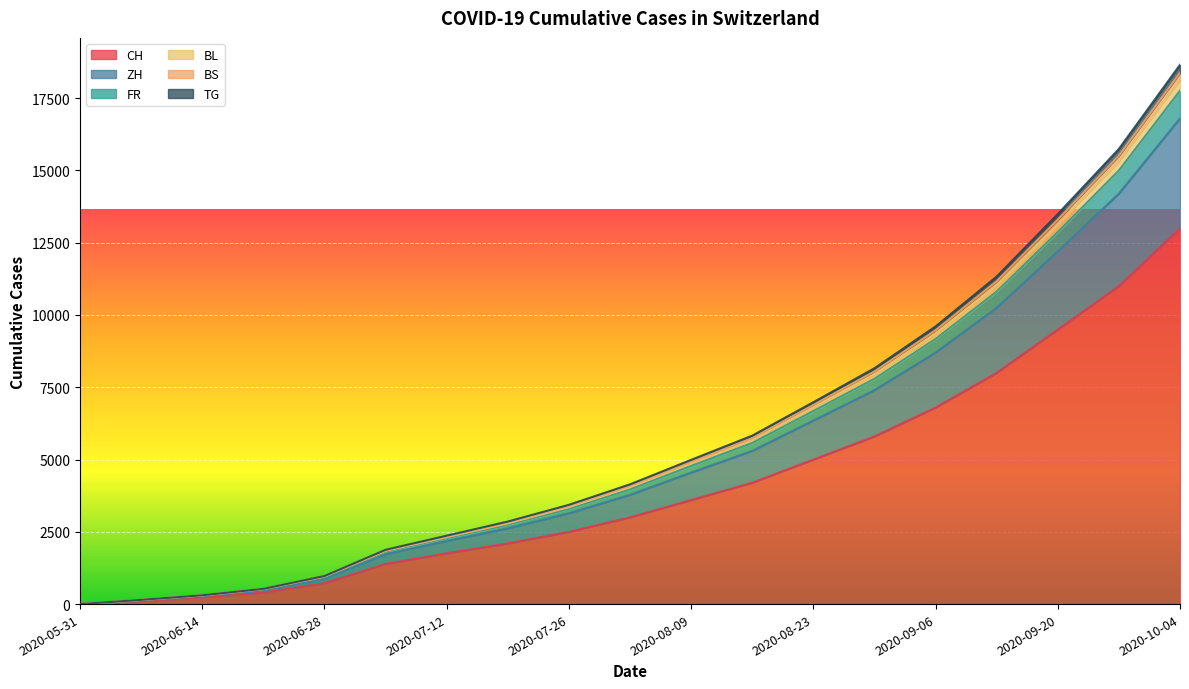

Which has a higher value, 2020-06-28 or 2020-07-19?

2020-07-19